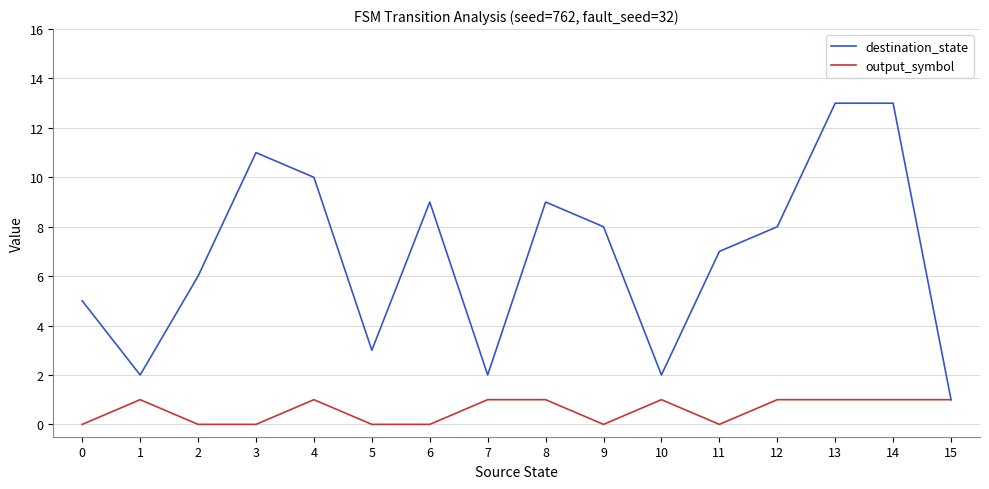

What is the difference between the second highest and minimum values in the destination_state series?

12